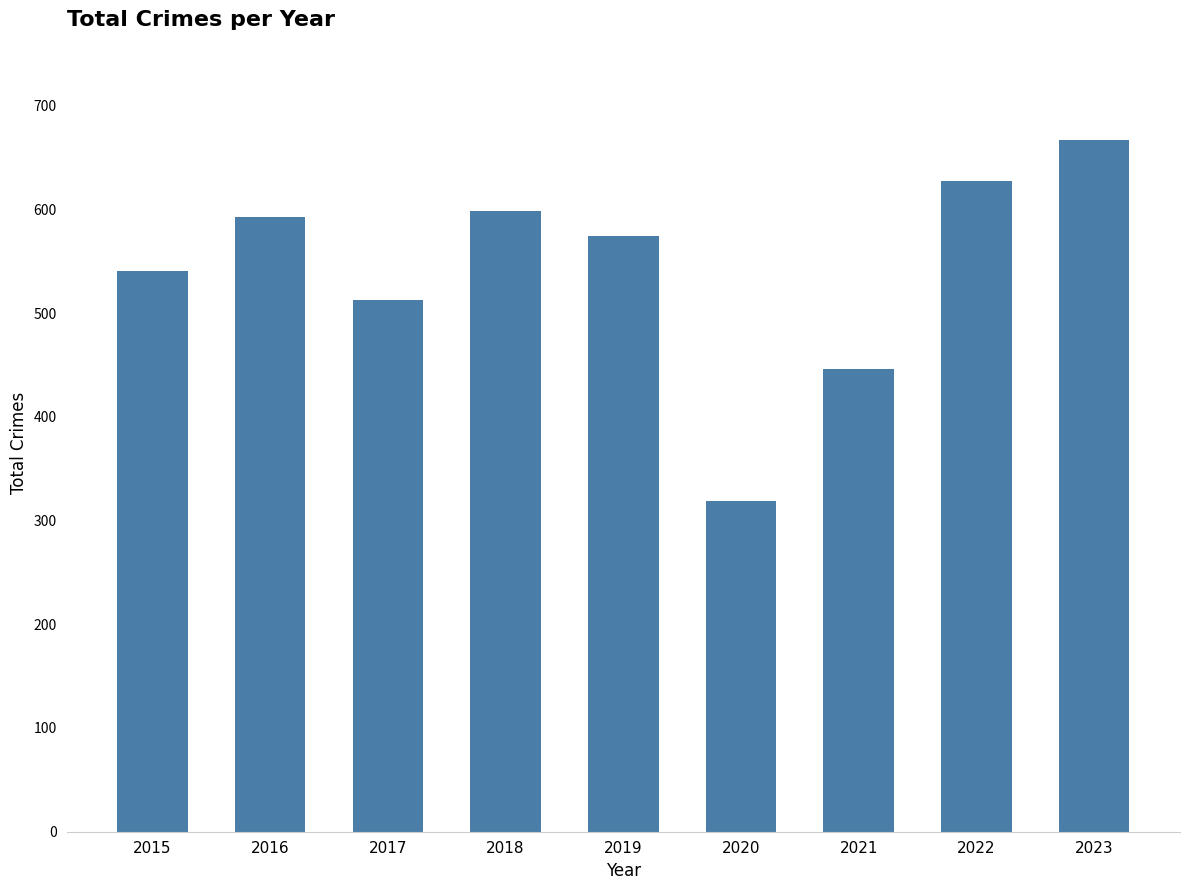

What is the difference between the values at 2019 and 2017?

61